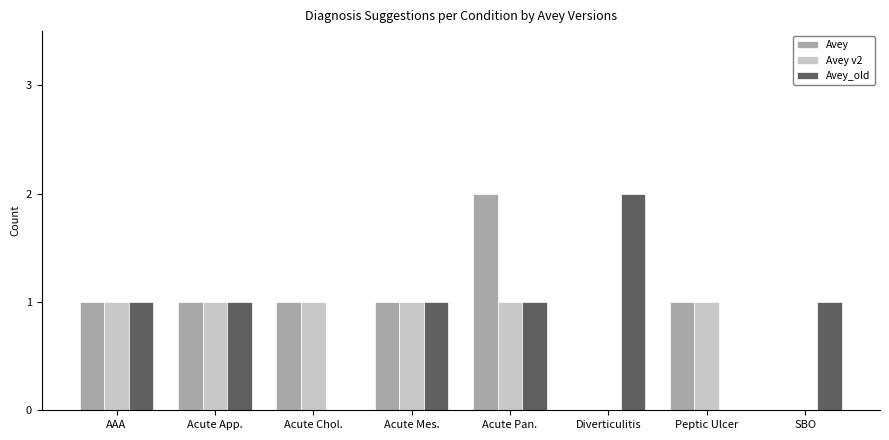

Which category has the highest value in the Avey series?

Acute Pan.